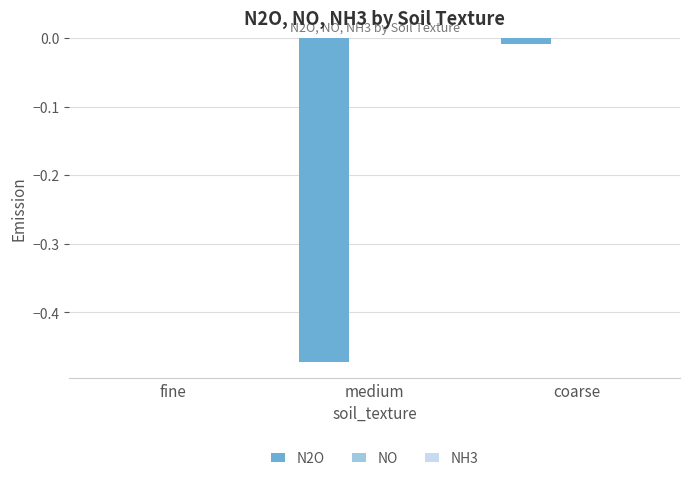

The value at coarse is -0.0. True or false?

True